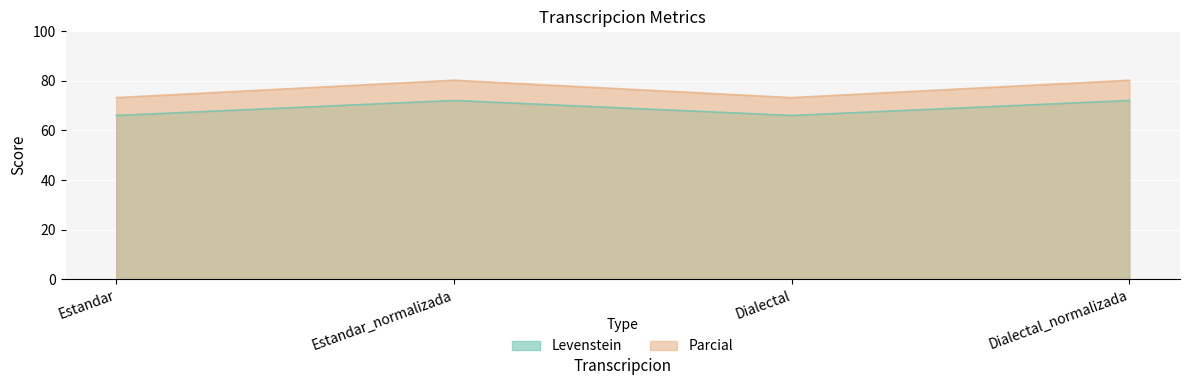

At which label does Parcial reach its minimum?

Estandar